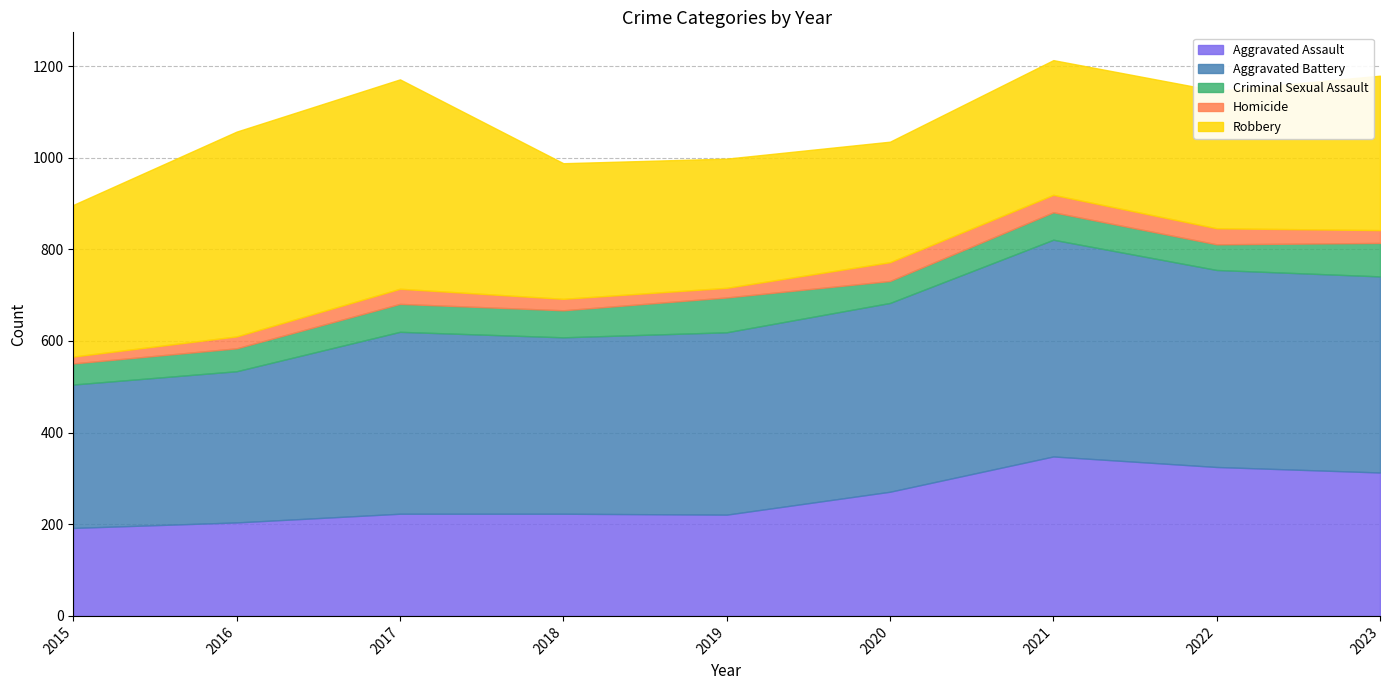

Which series has the largest total across all categories?

Aggravated Battery